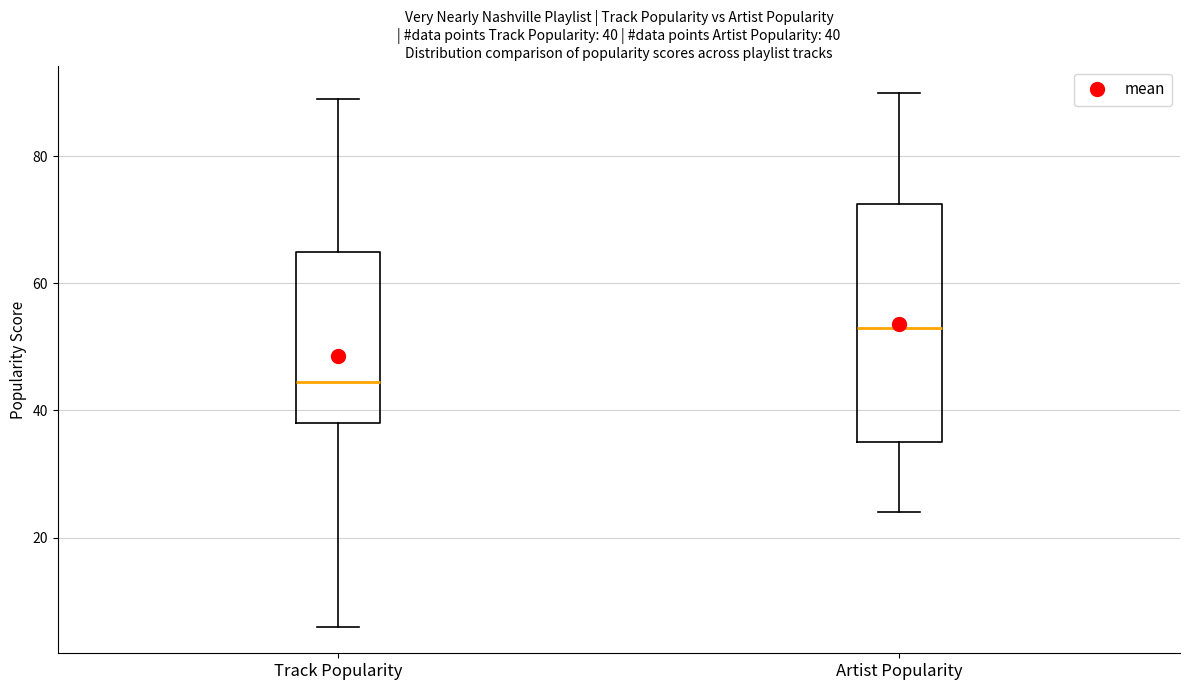

Which box is the tallest, from its lower edge to its upper edge?

Artist Popularity